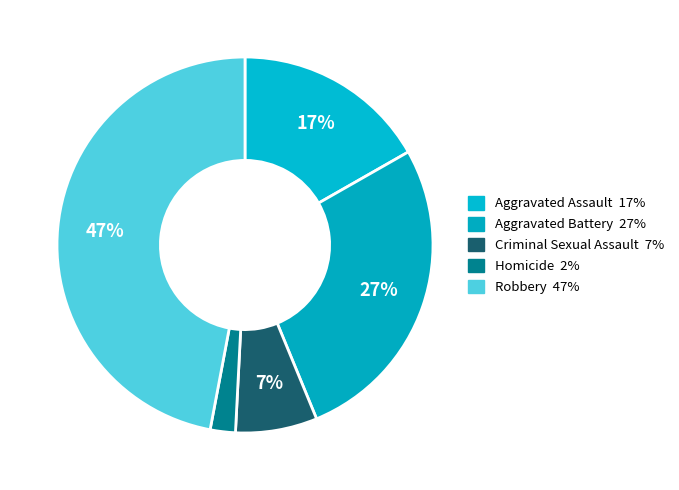

Rank the categories by value from lowest to highest.

Homicide, Criminal Sexual Assault, Aggravated Assault, Aggravated Battery, Robbery